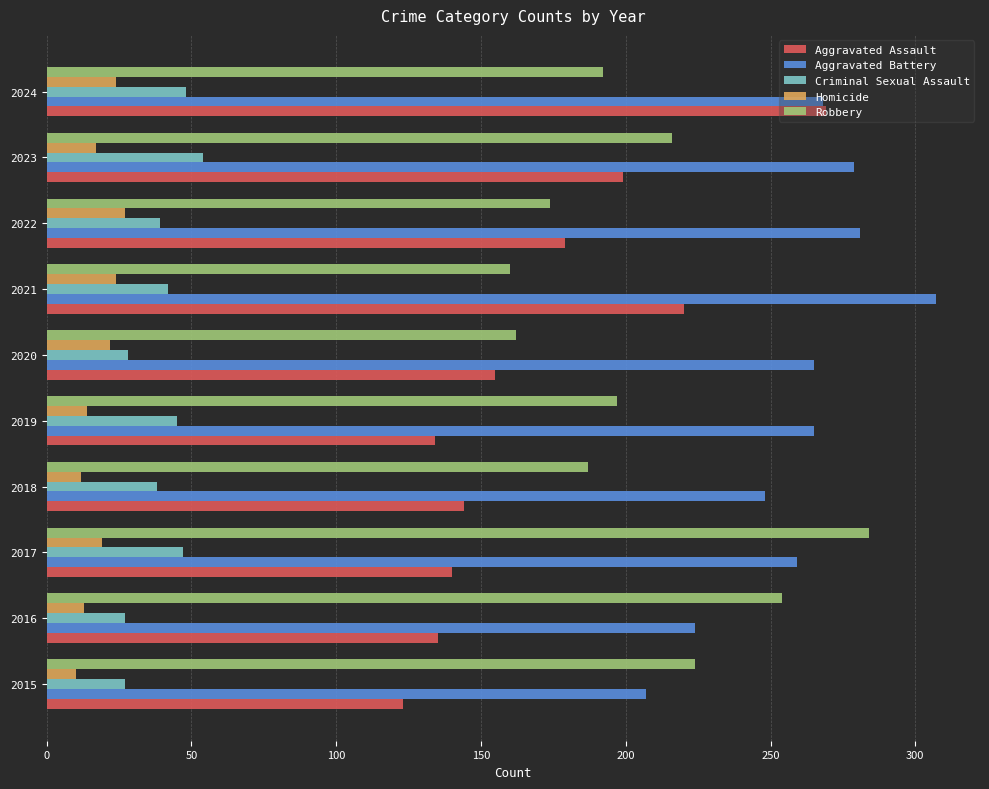

Which label corresponds to the largest value in the chart?

2021